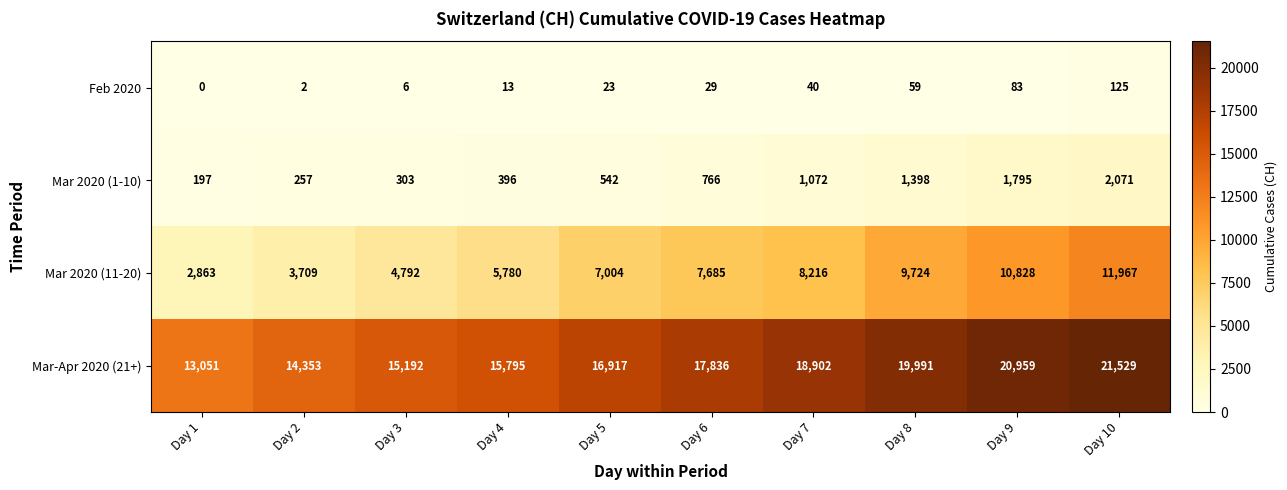

Which category has the lowest value in the Feb 2020 series?

Day 1